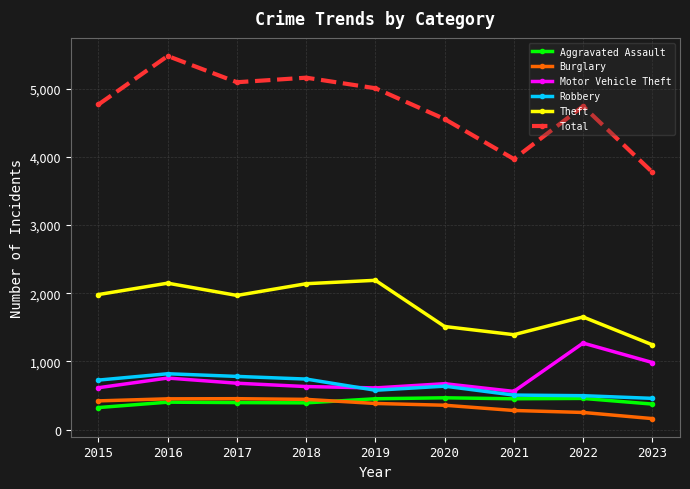

Between 2017 and 2018, which series saw the biggest shift?

Theft